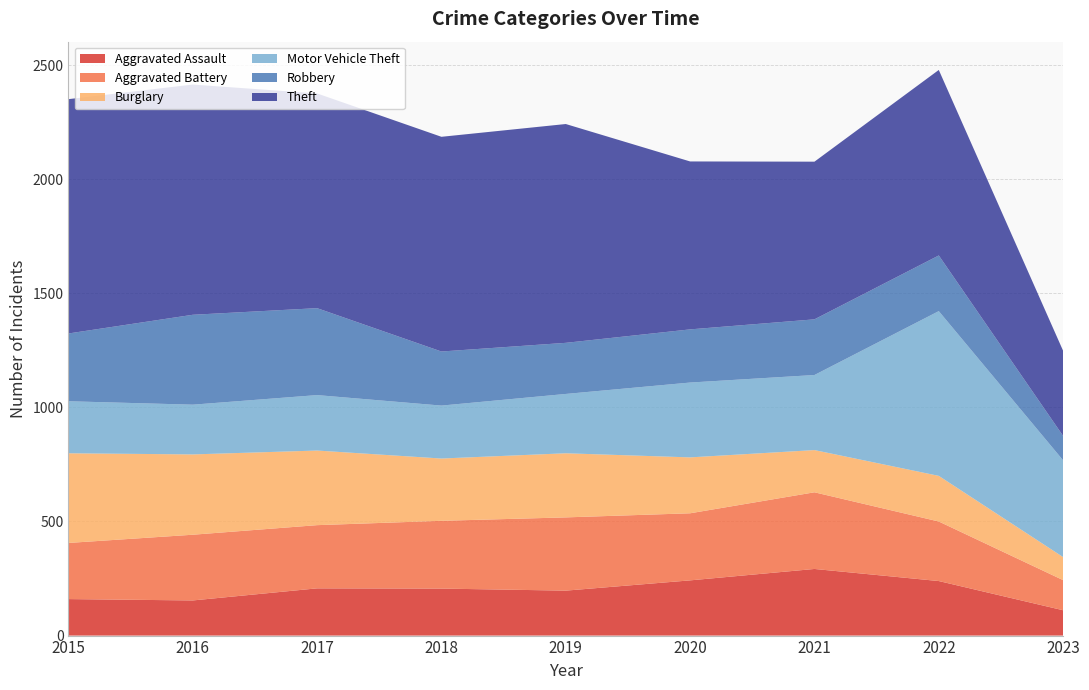

Reading left to right, extract all data points from this chart.

Aggravated Assault: 160	154	207	206	197	242	292	239	111
Aggravated Battery: 246	288	277	297	321	294	336	261	132
Burglary: 393	352	327	273	281	245	185	200	101
Motor Vehicle Theft: 228	218	243	232	260	328	329	722	424
Robbery: 297	394	381	237	224	233	244	244	107
Theft: 1027	1009	941	941	959	736	691	813	373